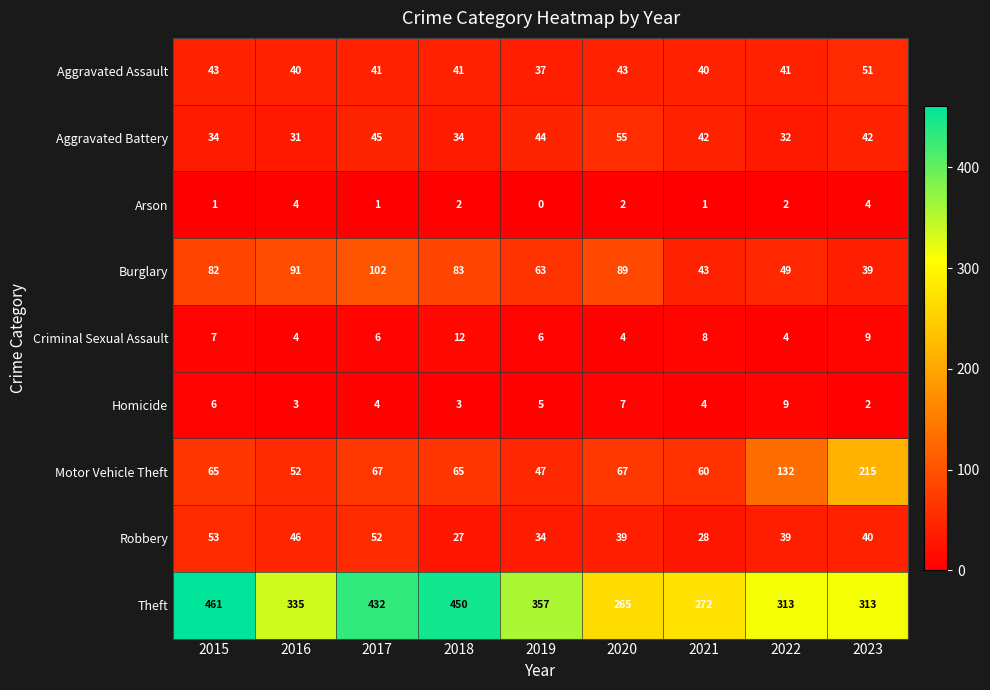

What is the average value of the Robbery series?

40